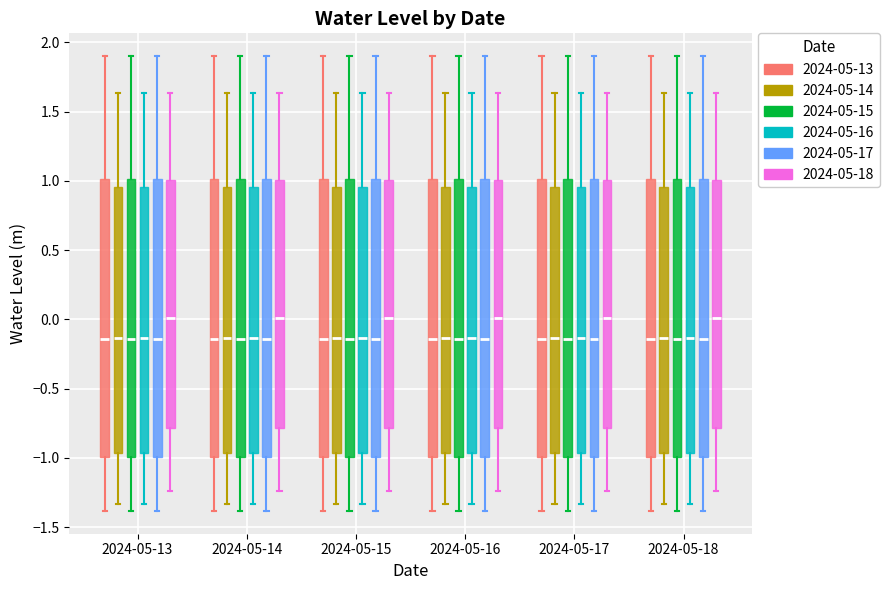

Where does the median line of the box for 2024-05-13 (2024-05-18) sit on the y-axis? The values are not printed on the chart, so give them approximately, as read against the axis.

0.00